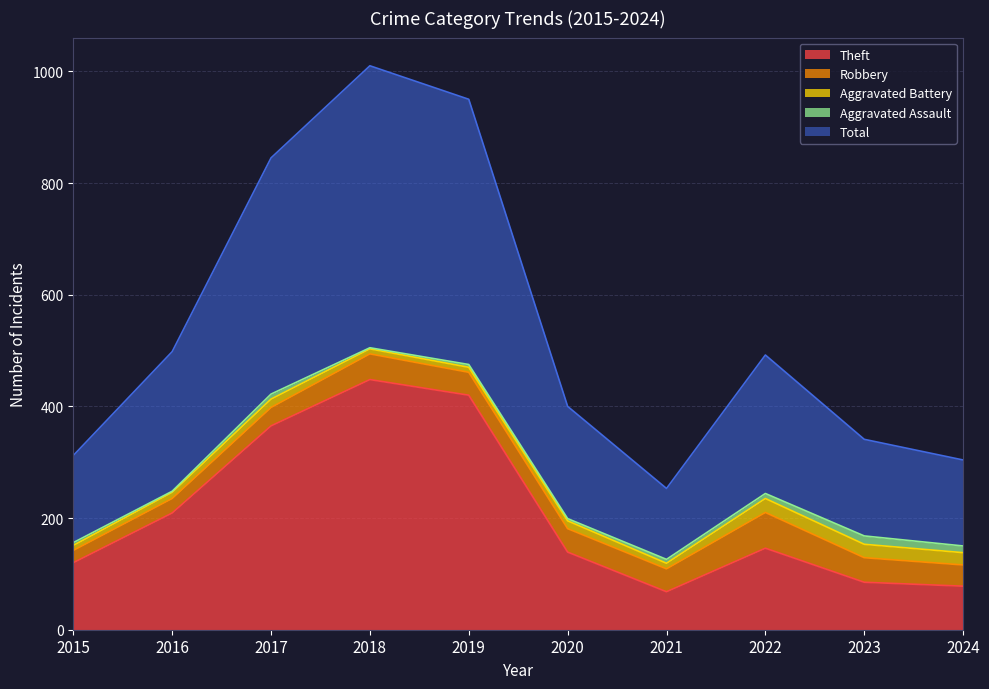

What is the spread (max minus min) of values at 2024?

142